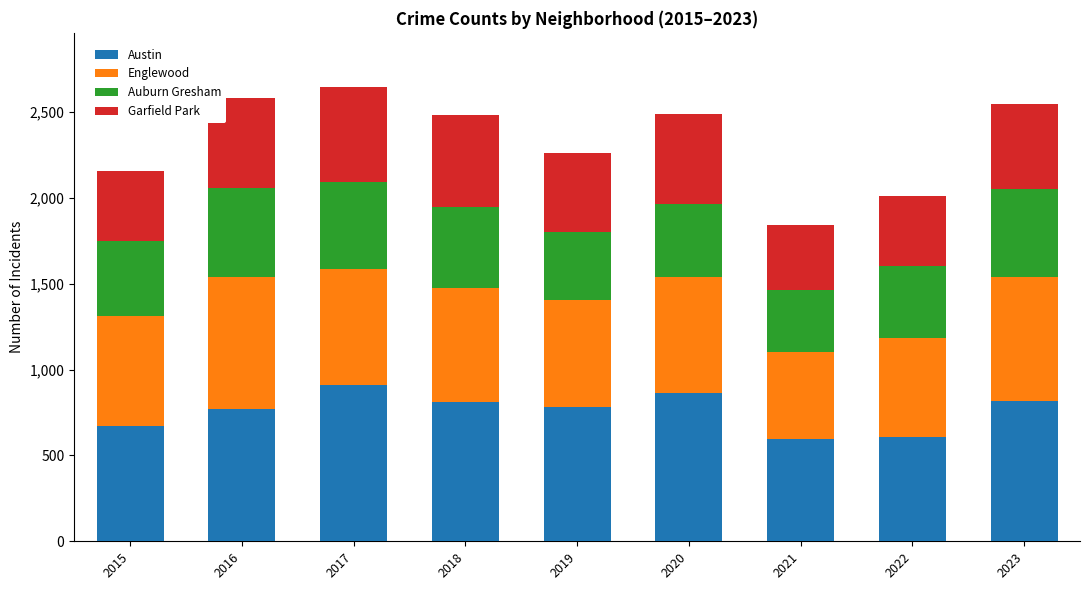

What is the sum of all Austin values?

6827